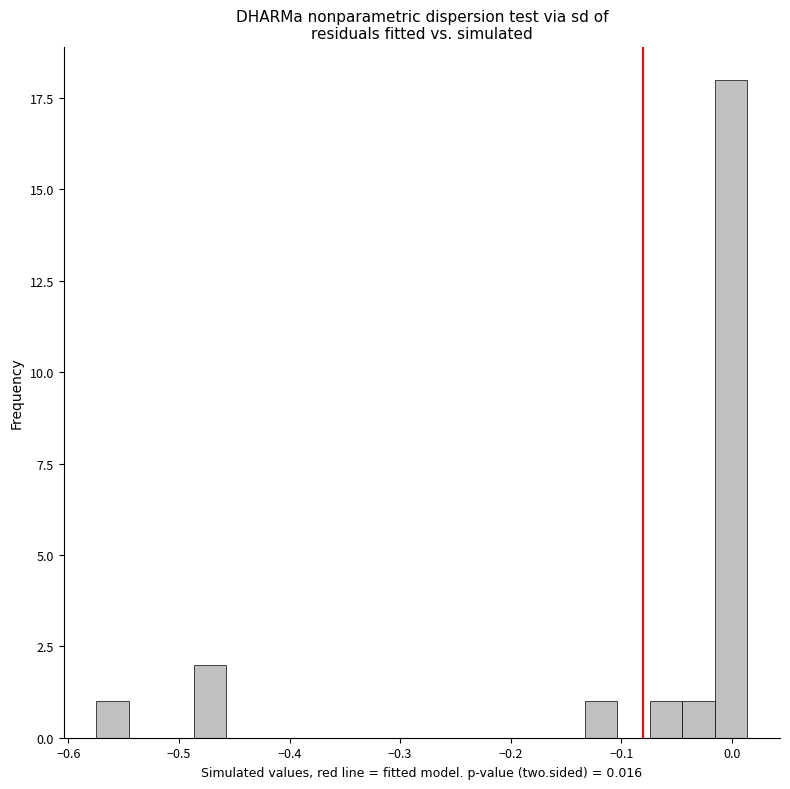

Read against the x-axis, roughly where is the centre of the tallest bar?

0.00